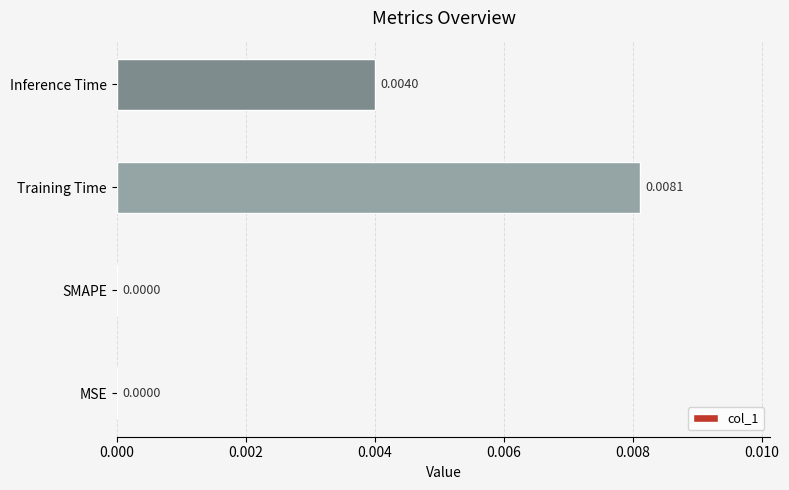

Which label corresponds to the largest value in the chart?

Training Time